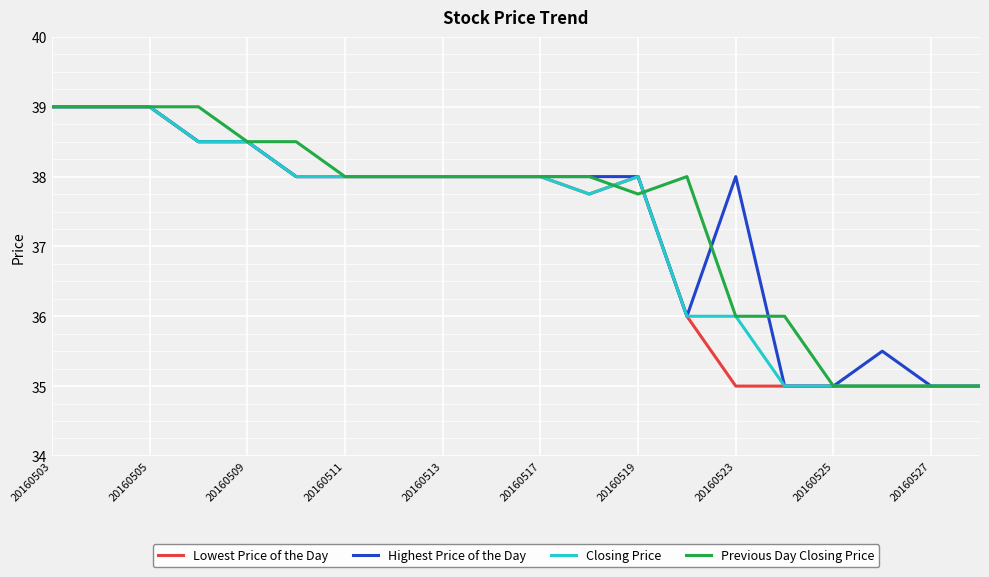

What is the minimum value for Highest Price of the Day?

35.0